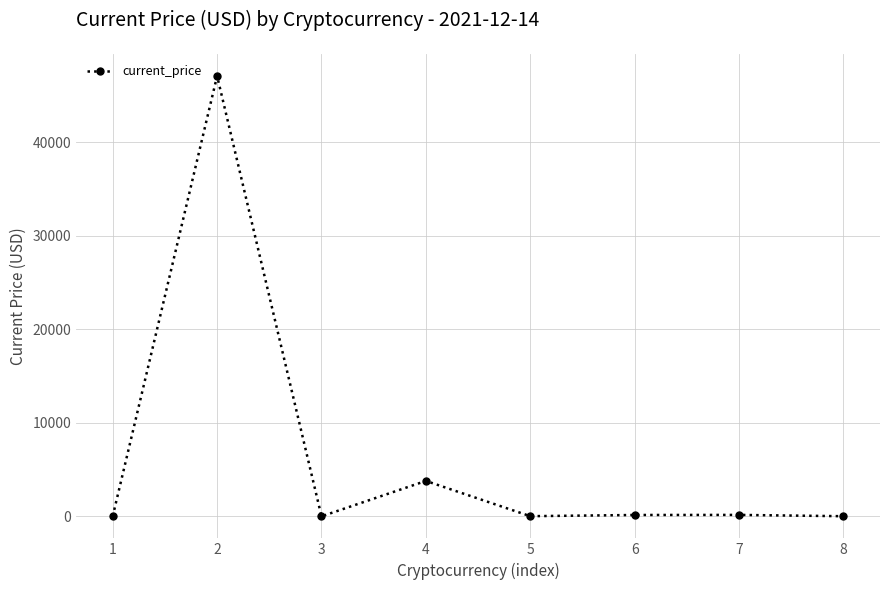

How many data points does each series have?

8